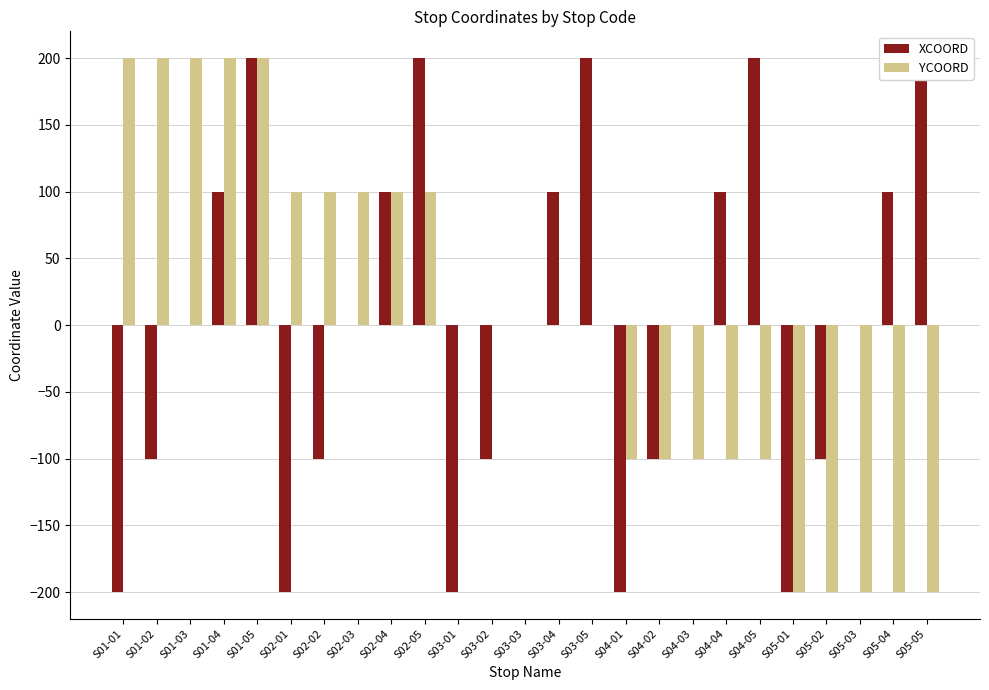

At which category is the sum across all series the highest?

S01-05